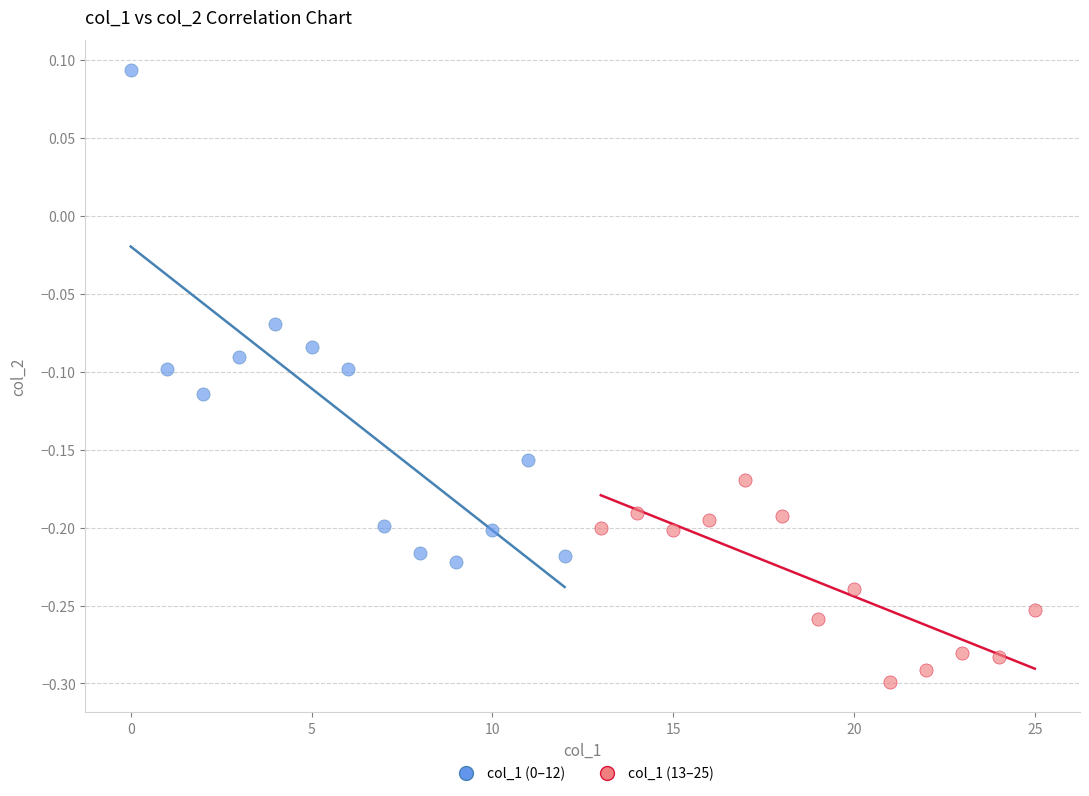

What are all the series names shown in the legend?

col_1 (0–12), col_1 (13–25)